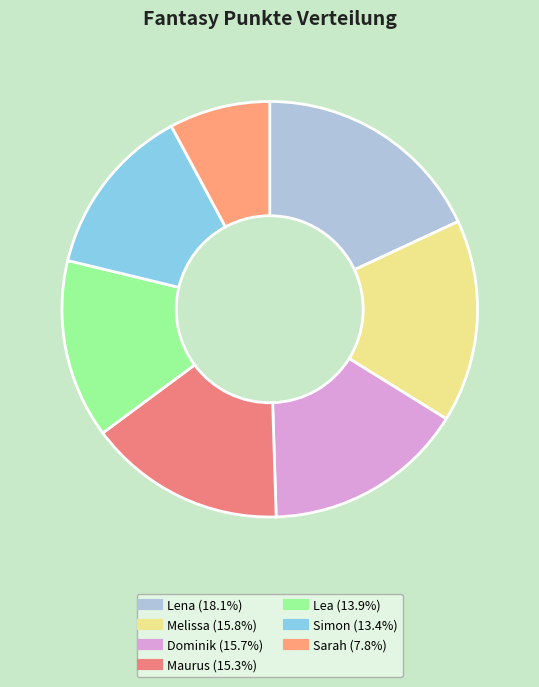

Is there a majority slice in this chart?

No